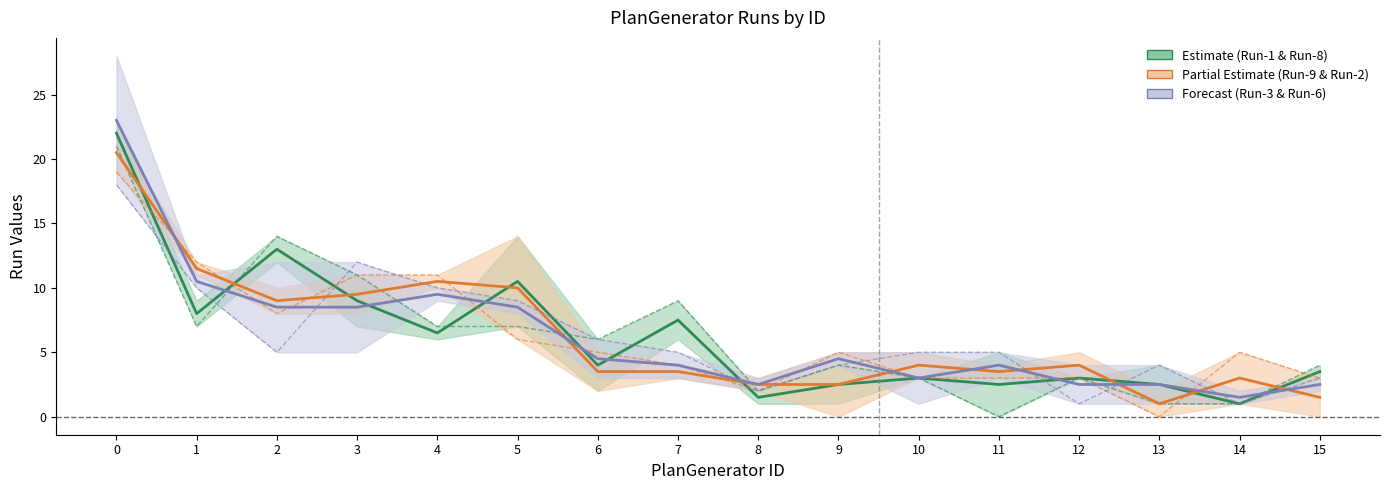

Reading left to right, extract all data points from this chart.

Run-1: 22.0	8.0	13.0	9.0	6.5	10.5	4.0	7.5	1.5	2.5	3.0	2.5	3.0	2.5	1.0	3.5
Run-8: 21.0	7.0	14.0	11.0	7.0	7.0	6.0	9.0	2.0	4.0	3.0	0.0	3.0	1.0	1.0	4.0
Run-9: 20.5	11.5	9.0	9.5	10.5	10.0	3.5	3.5	2.5	2.5	4.0	3.5	4.0	1.0	3.0	1.5
Run-2: 19.0	12.0	8.0	11.0	11.0	6.0	5.0	4.0	2.0	5.0	3.0	3.0	3.0	0.0	5.0	3.0
Run-3: 23.0	10.5	8.5	8.5	9.5	8.5	4.5	4.0	2.5	4.5	3.0	4.0	2.5	2.5	1.5	2.5
Run-6: 18.0	10.0	5.0	12.0	10.0	9.0	6.0	5.0	2.0	4.0	5.0	5.0	1.0	4.0	1.0	3.0